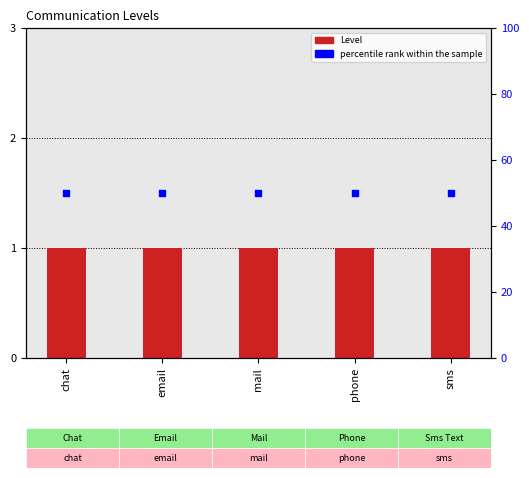

Is the value of percentile rank within the sample at mail greater than the value of Level at sms?

Yes